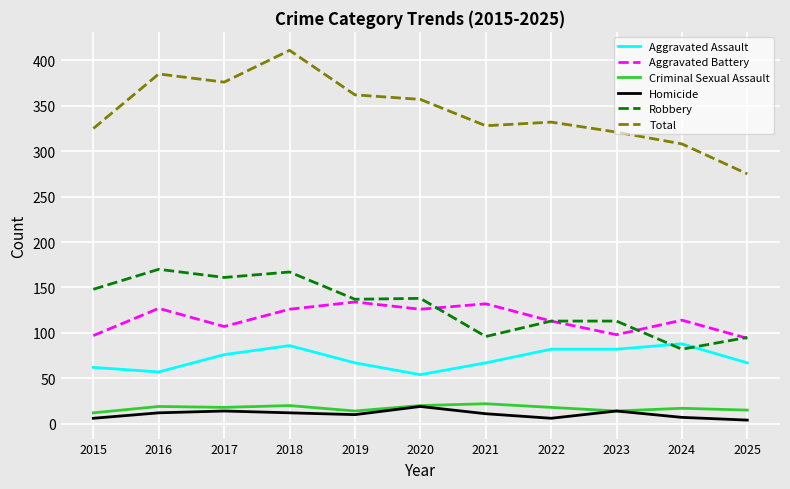

Which category has the highest value across all series?

2018